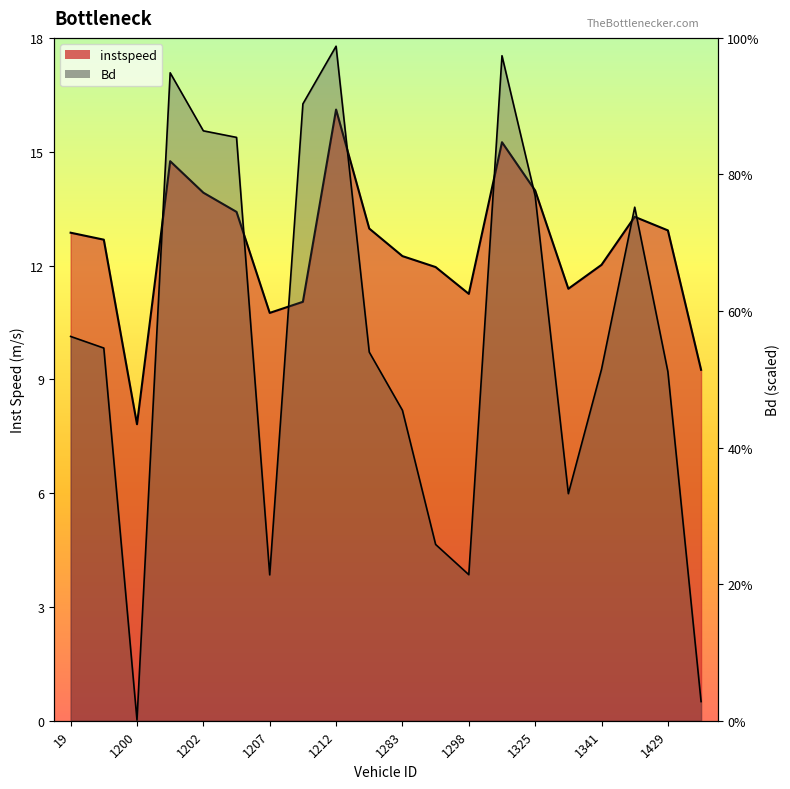

List the series in order of their overall mean, highest first.

instspeed, Bd